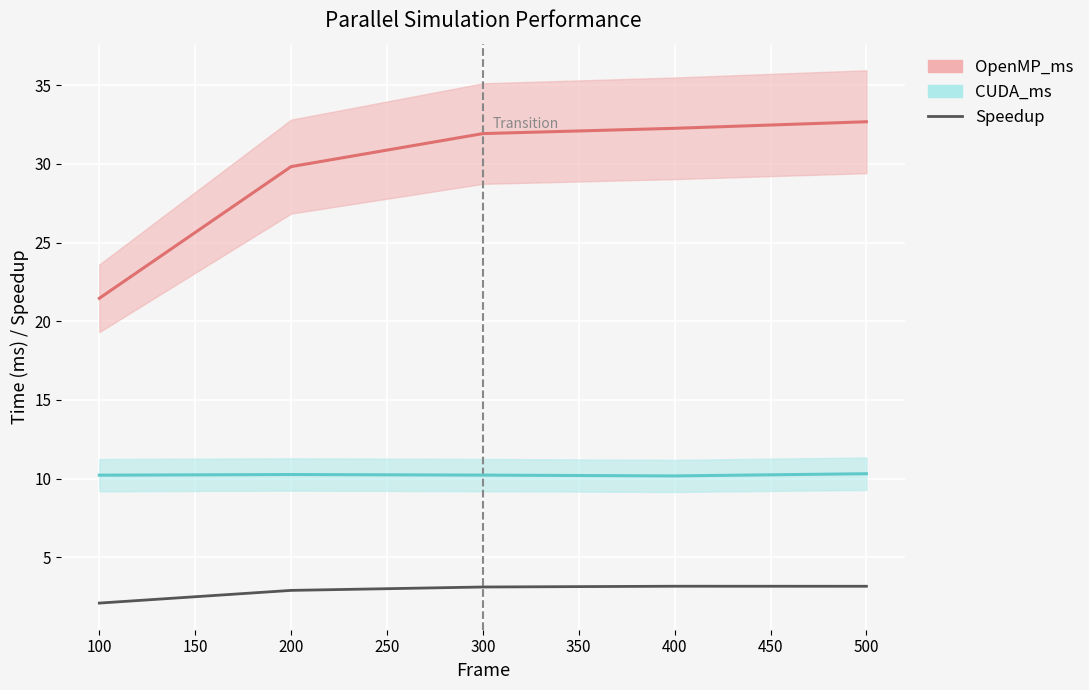

What is the value of the OpenMP_ms point at the 5th from the left?

32.7